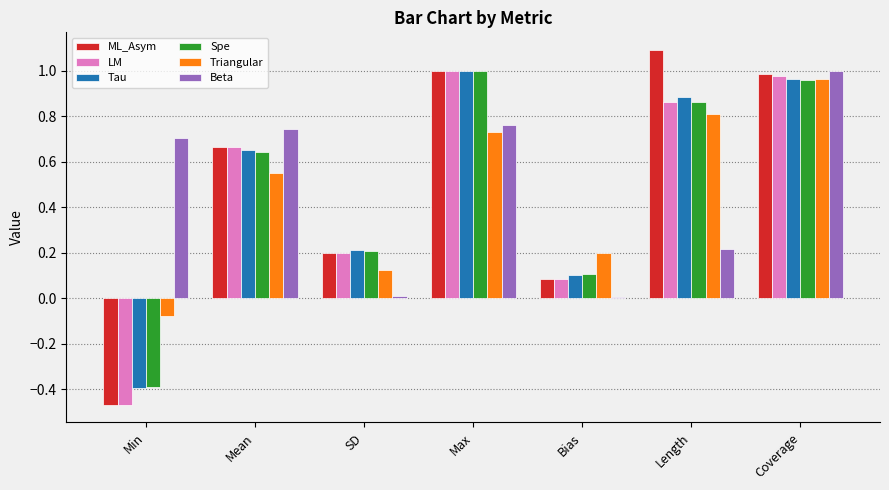

True or false: Triangular has a value of 1.0 at Mean.

False